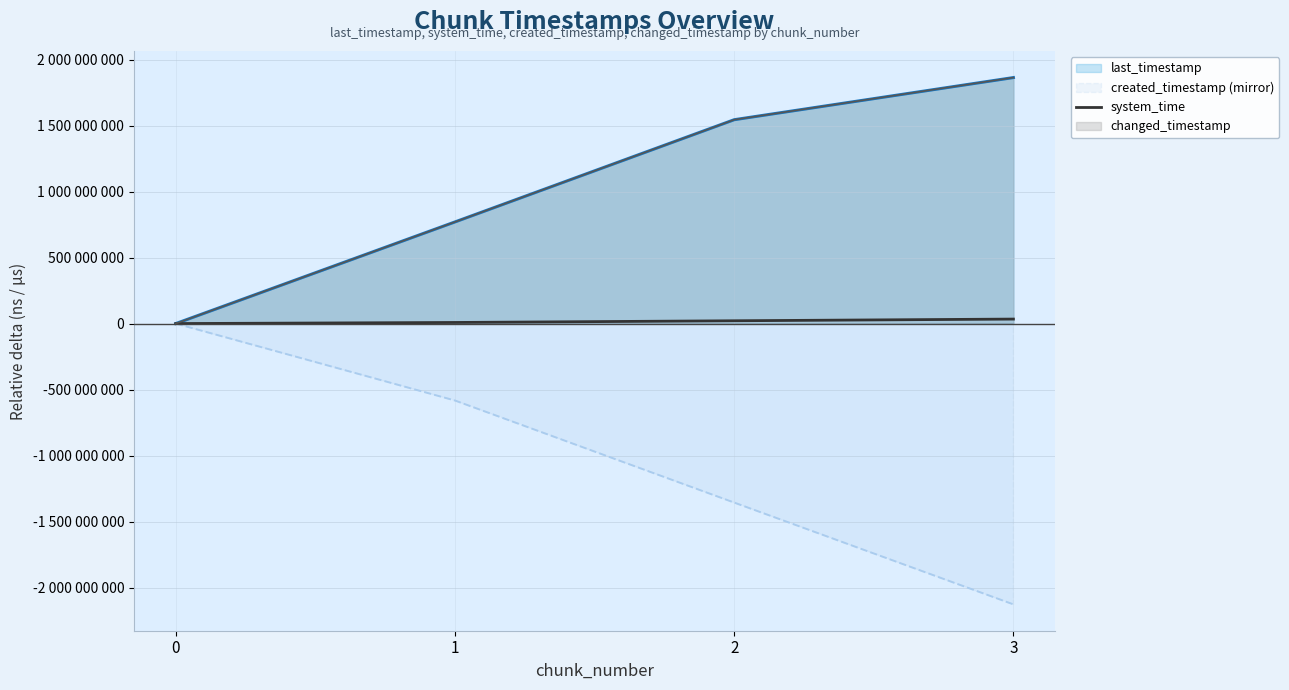

Rank the categories by value from lowest to highest.

0, 1, 2, 3